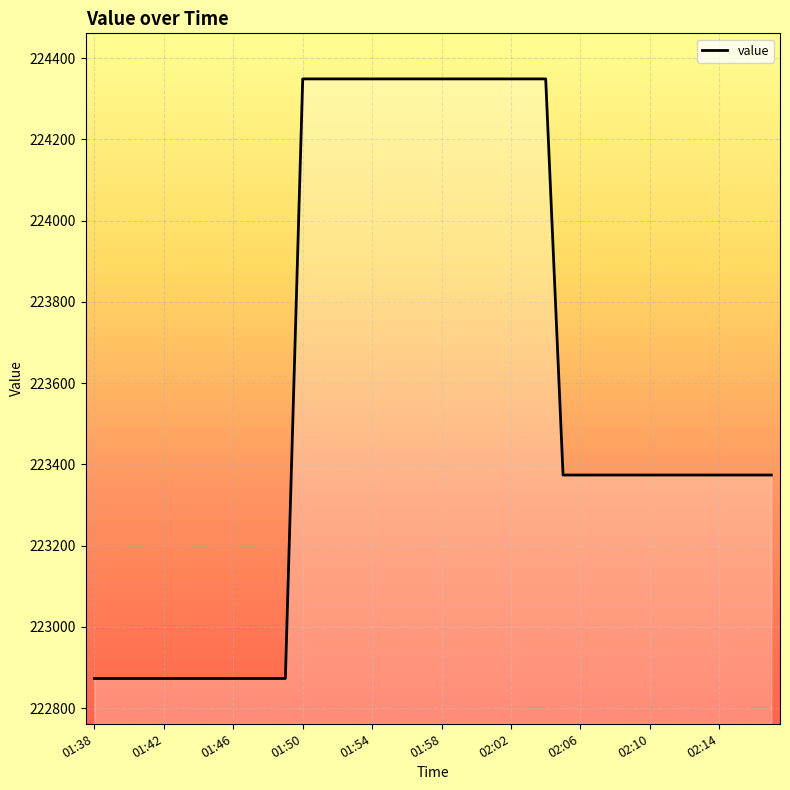

What is the maximum value shown in the chart?

224348.9